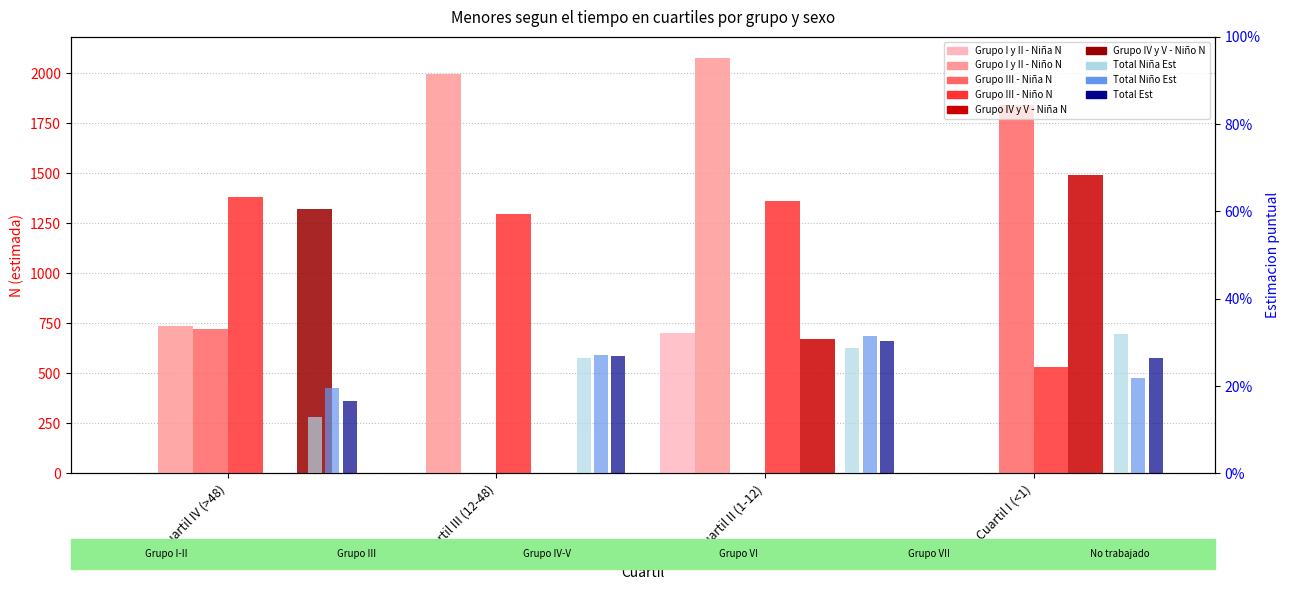

At which category does the chart reach its minimum across all series?

Cuartil IV (>48)